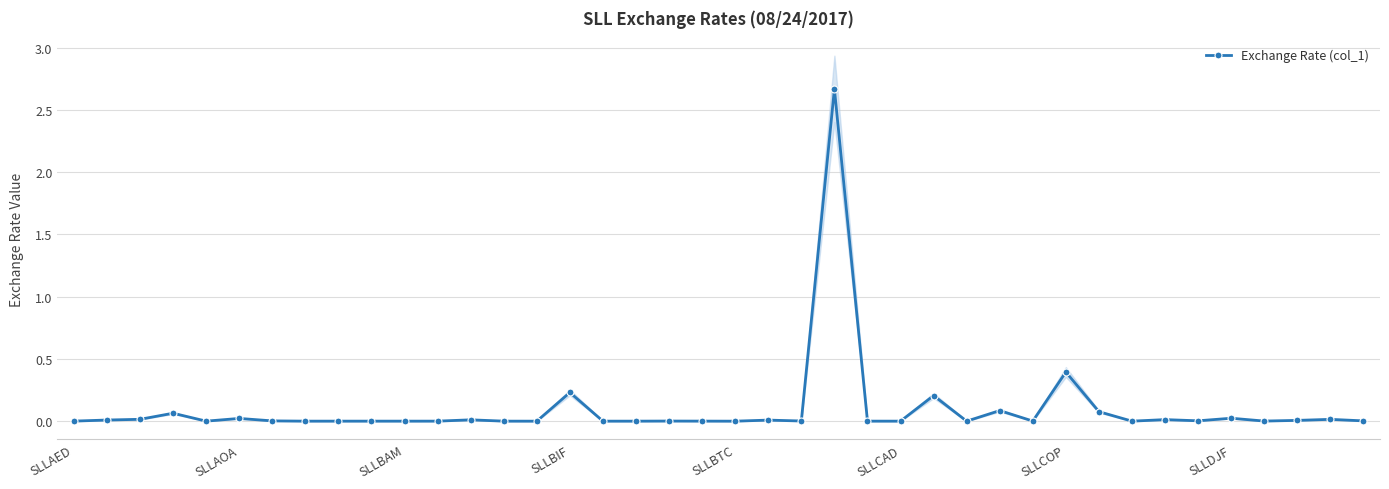

What is the highest value of the Exchange Rate (col_1) series?

2.7